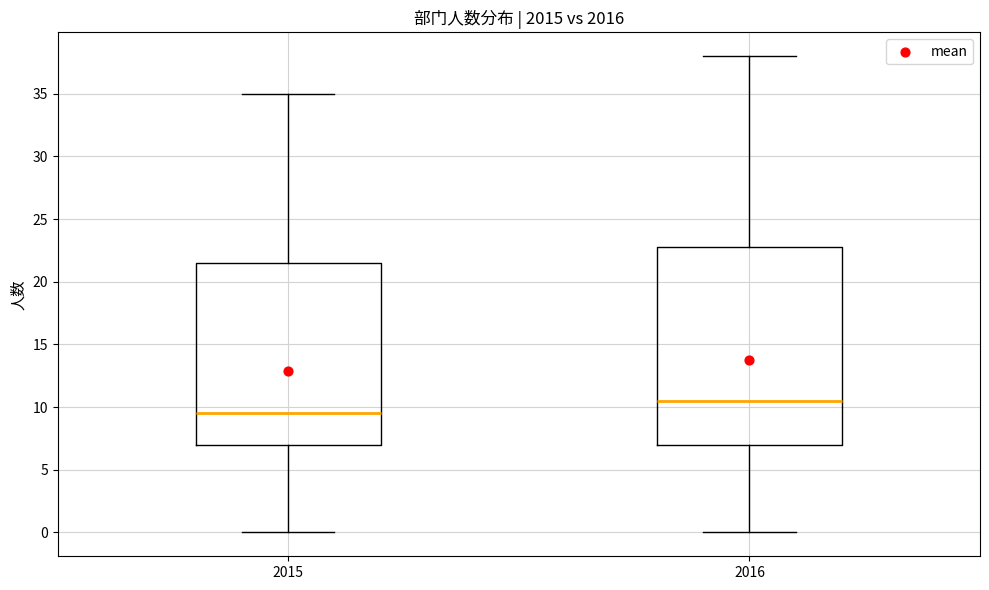

Which box's median line is the lowest?

2015